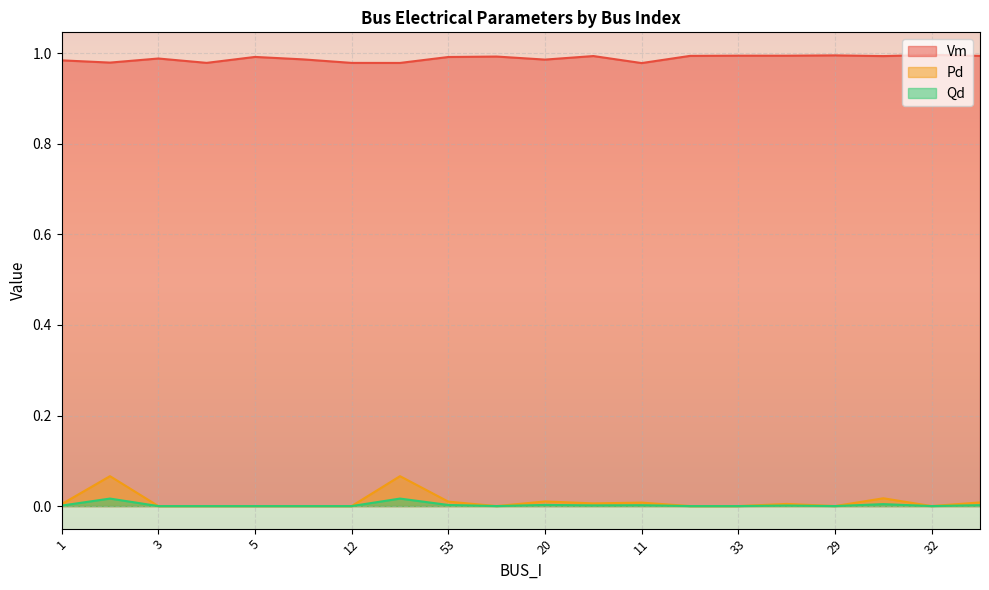

List the series in order of their peak value, highest first.

Vm, Pd, Qd